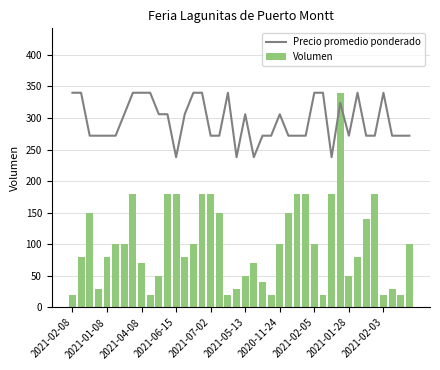

What is the sum of all Volumen values?

4030